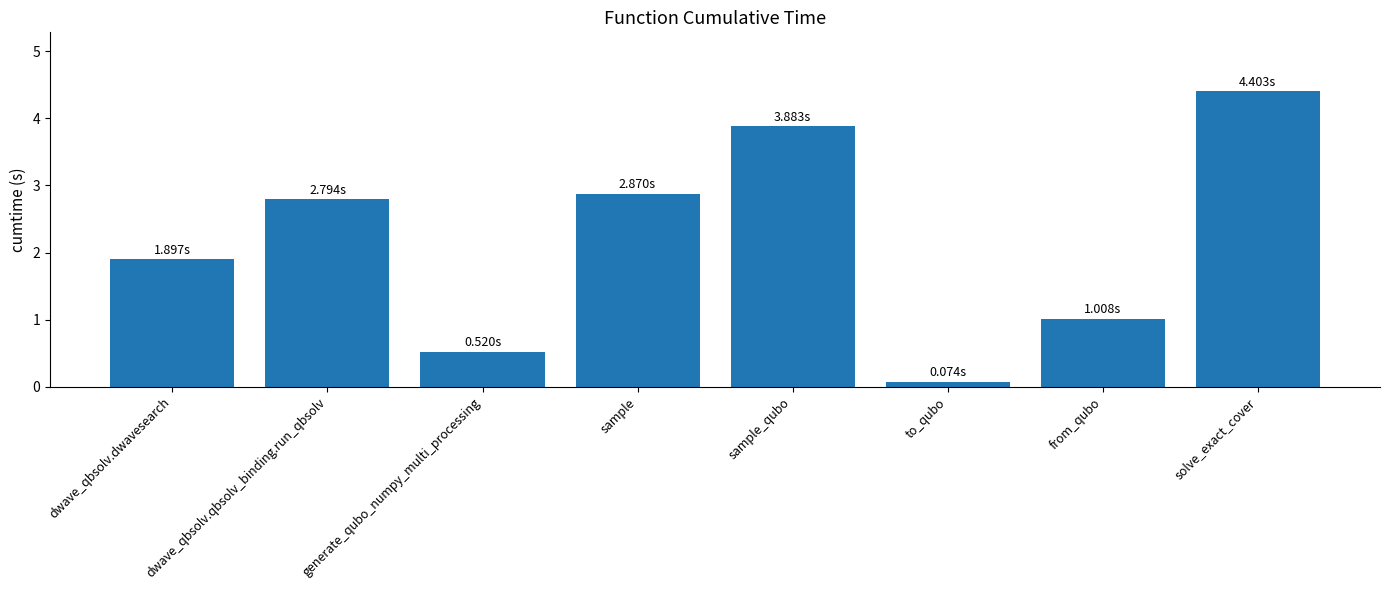

The chart shows a value of 6.8 at sample_qubo. True or false?

False